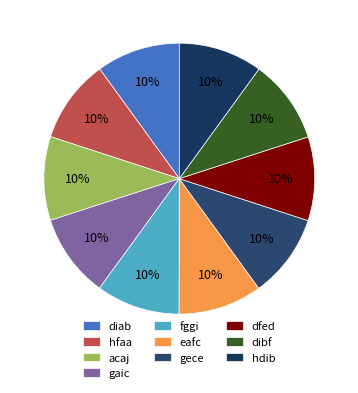

How many segments does this pie chart have?

10